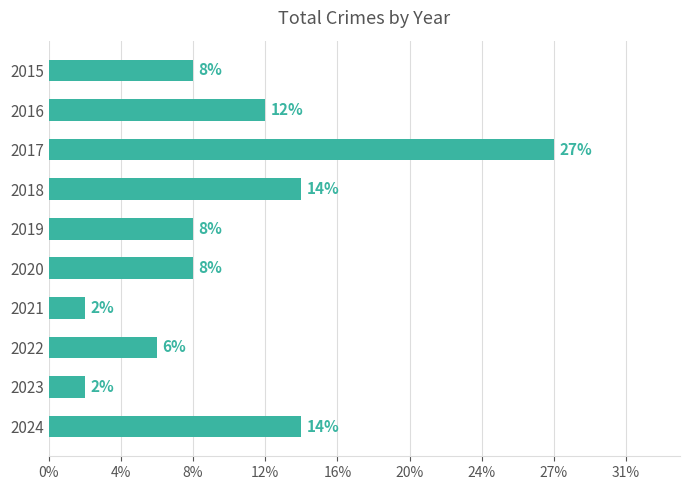

Does the chart contain any negative values?

No